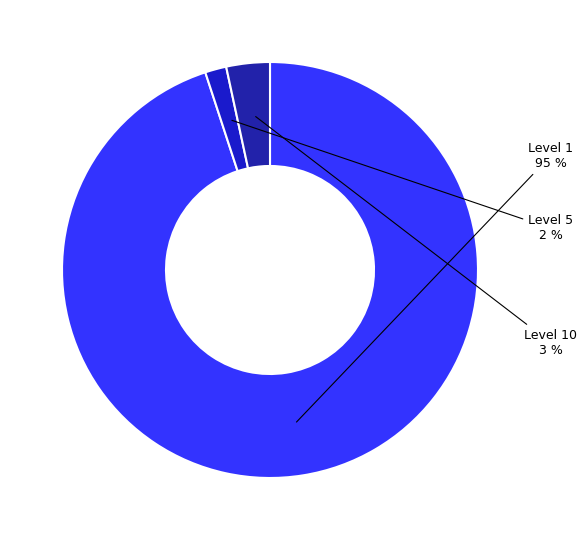

How many segments does this pie chart have?

3